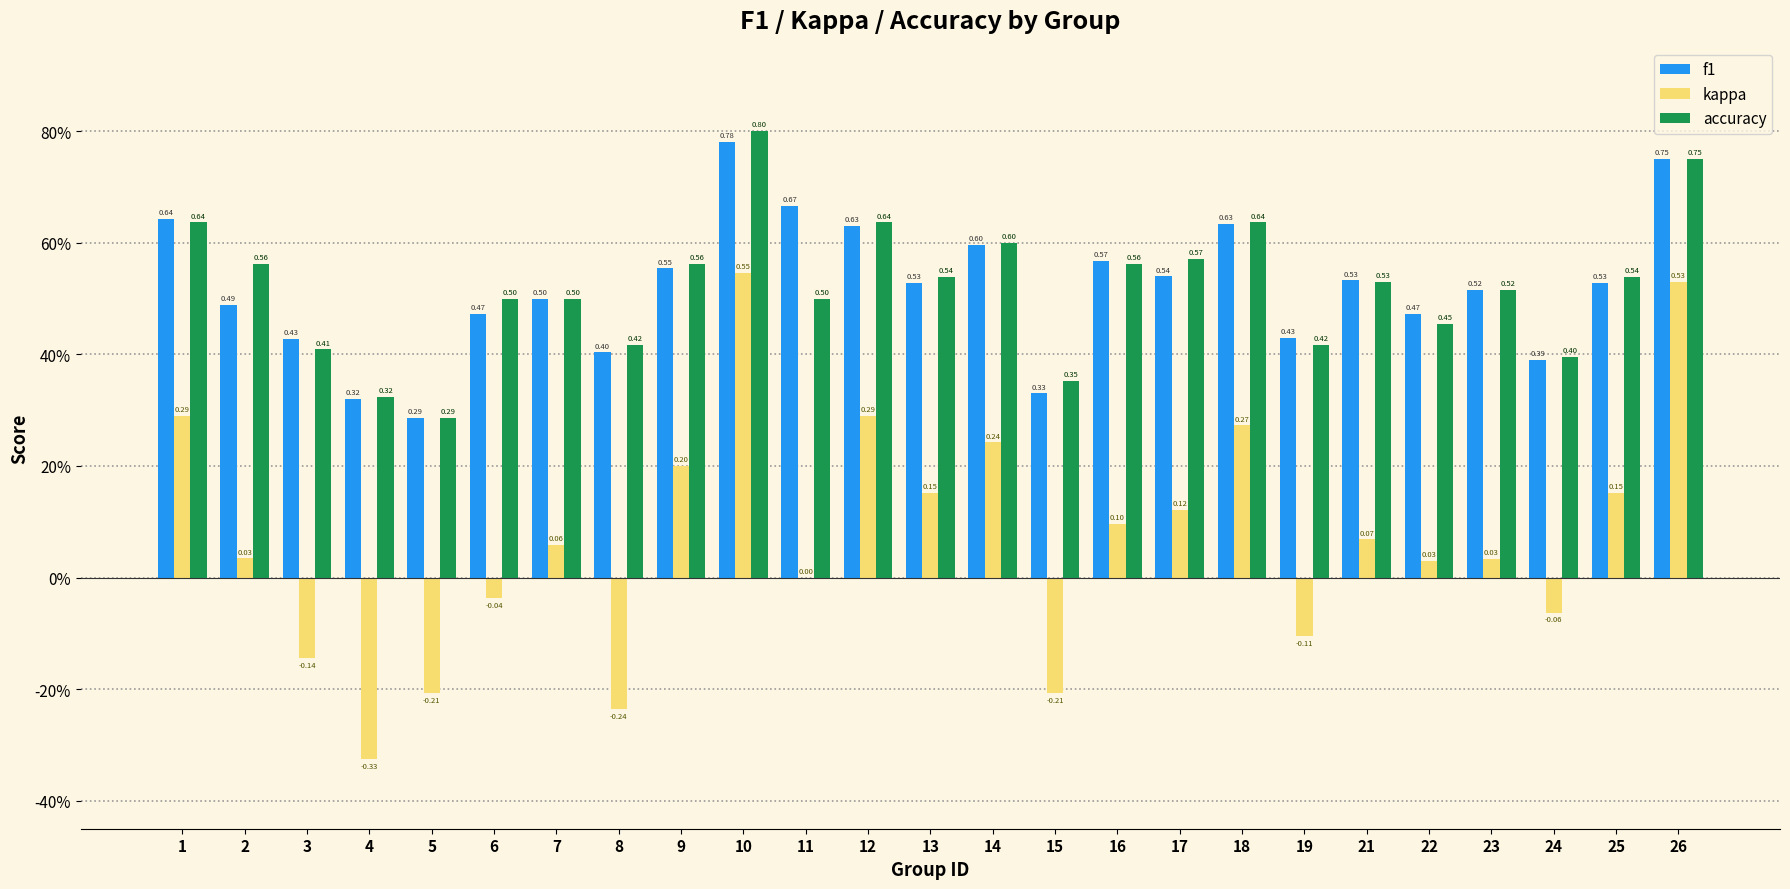

Are the bars horizontal?

No